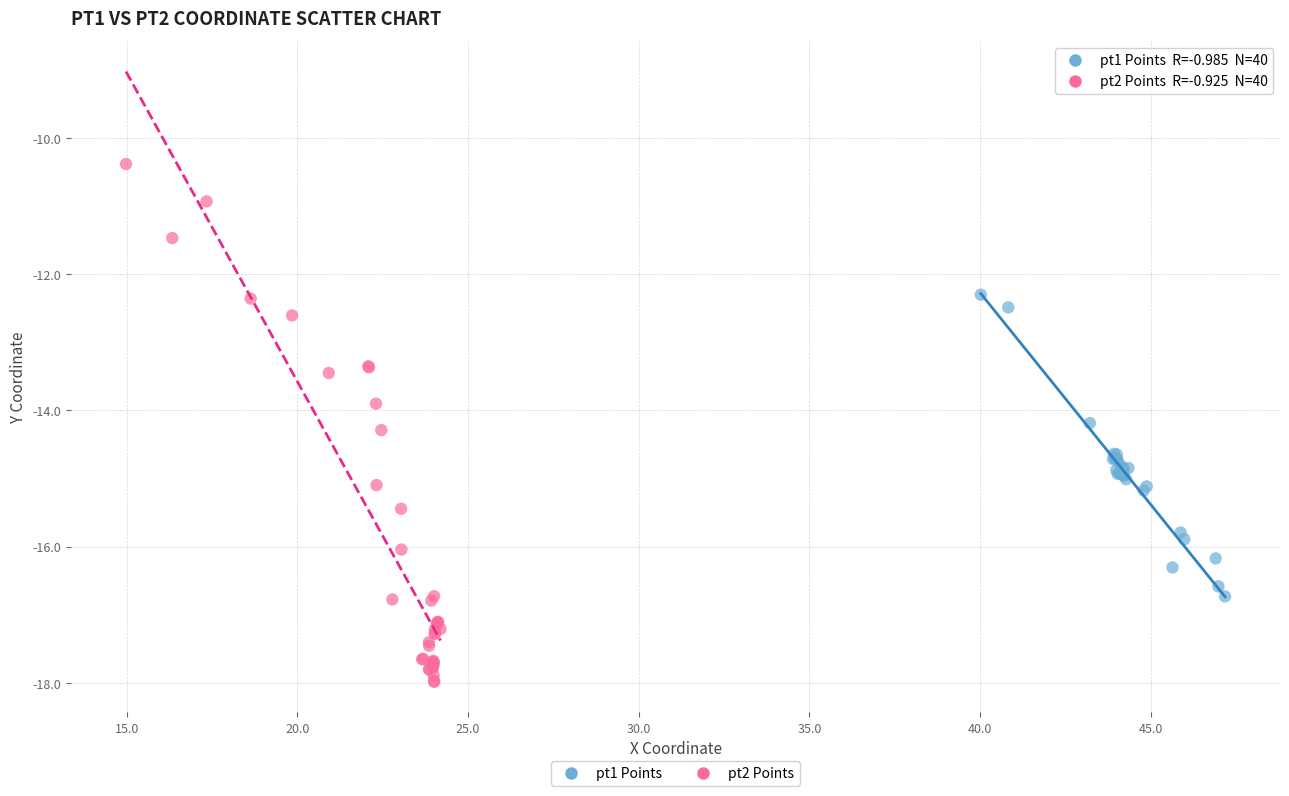

Which series contains the lowest Y value?

pt2 Points